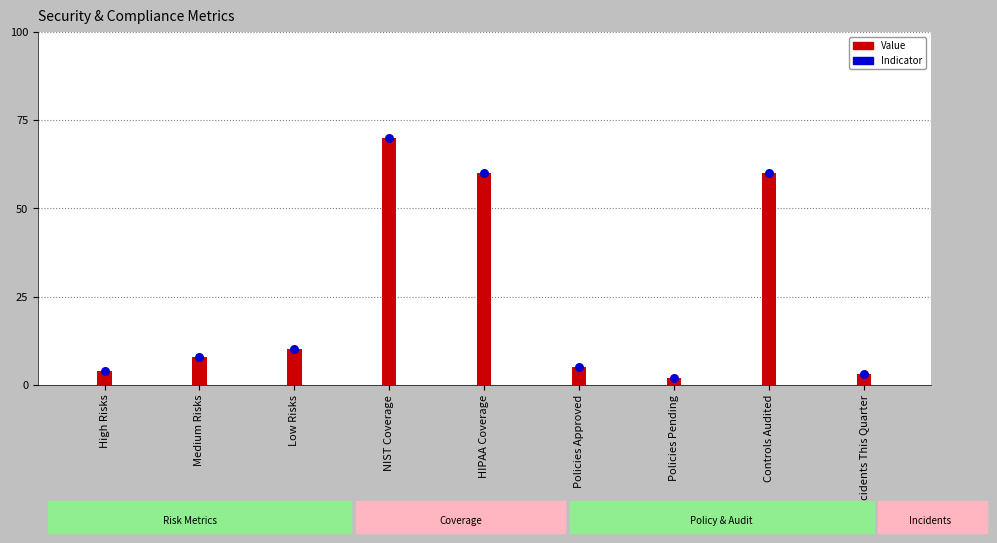

Which series has the widest spread of Y values?

Value